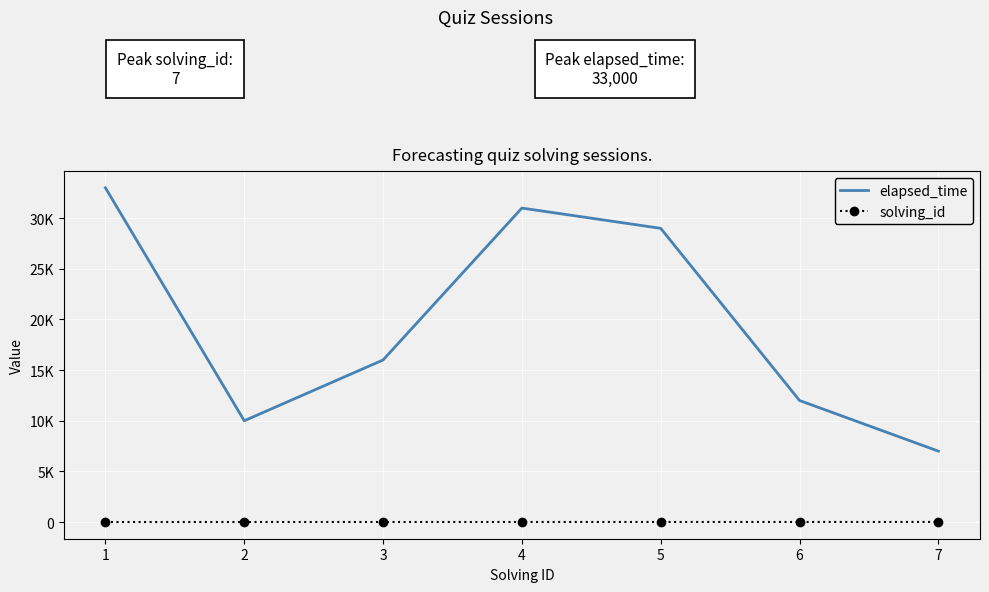

What is the difference between the second highest and minimum values in the elapsed_time series?

24000